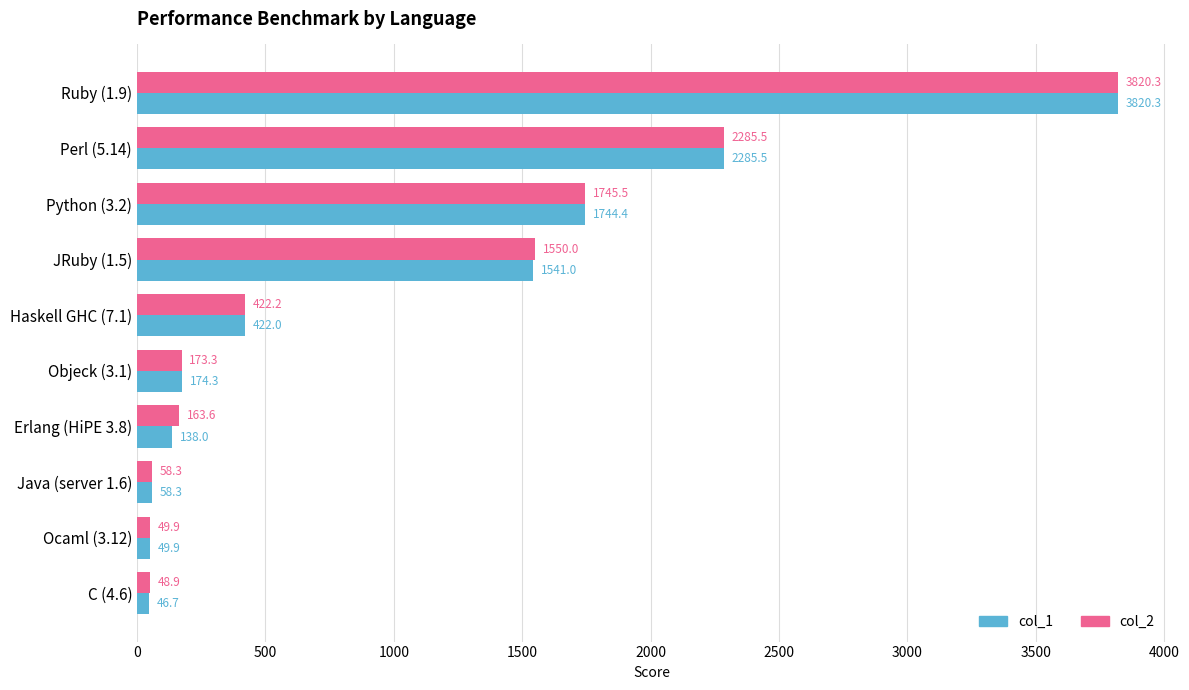

List the labels in order of col_1 value, smallest first.

C (4.6), Ocaml (3.12), Java (server 1.6), Erlang (HiPE 3.8), Objeck (3.1), Haskell GHC (7.1), JRuby (1.5), Python (3.2), Perl (5.14), Ruby (1.9)